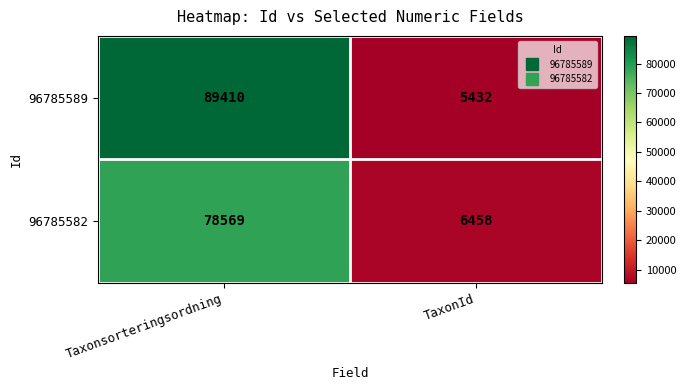

What is the lowest value of the 96785589 series?

5432